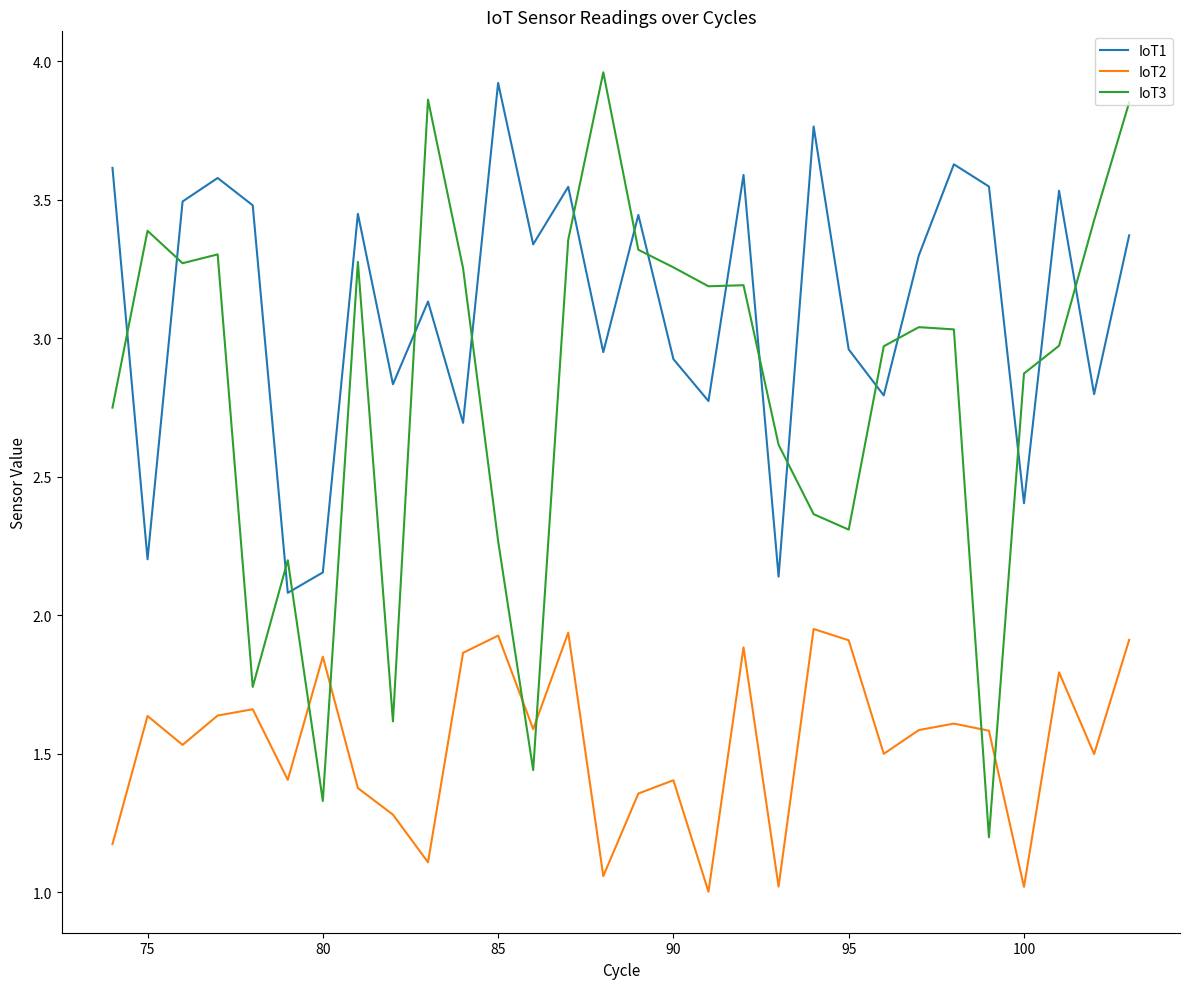

Which series has the widest spread of values?

IoT3